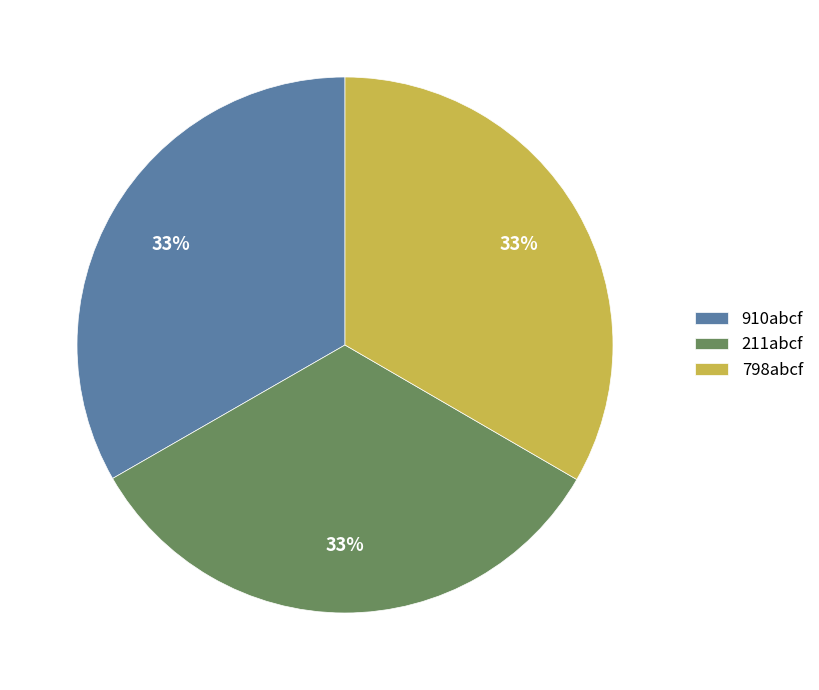

Is there a majority slice in this chart?

No